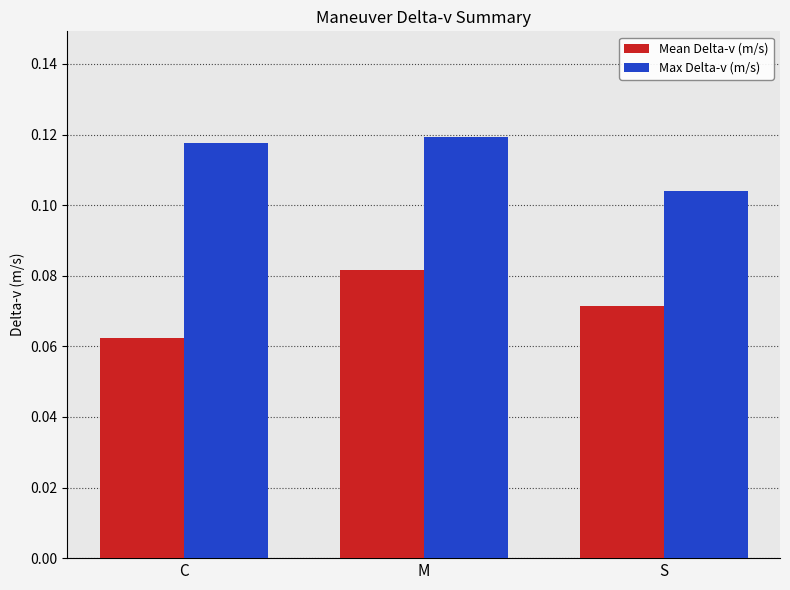

Which category has the lowest value across all series?

C